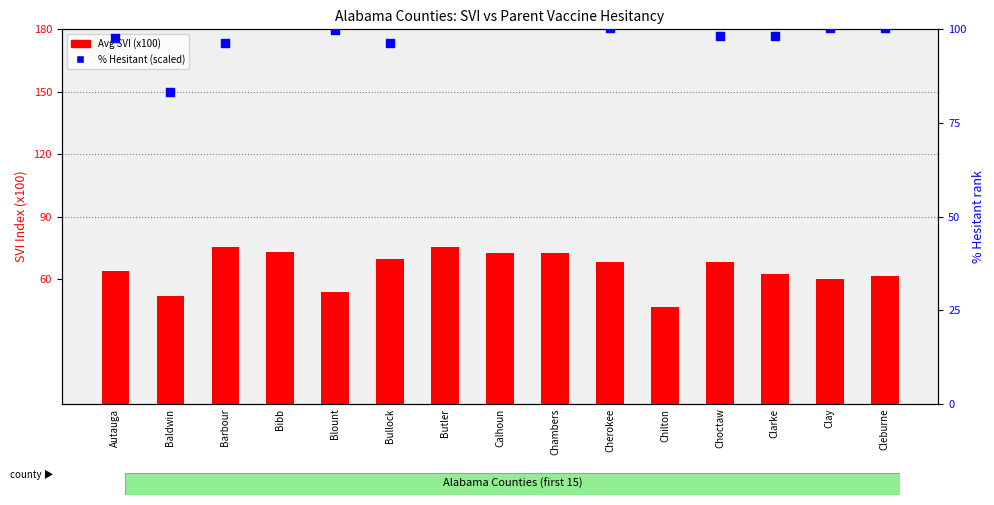

Is the value of Avg SVI (x100) at Barbour greater than the value of % Hesitant (percentile) at Calhoun?

No